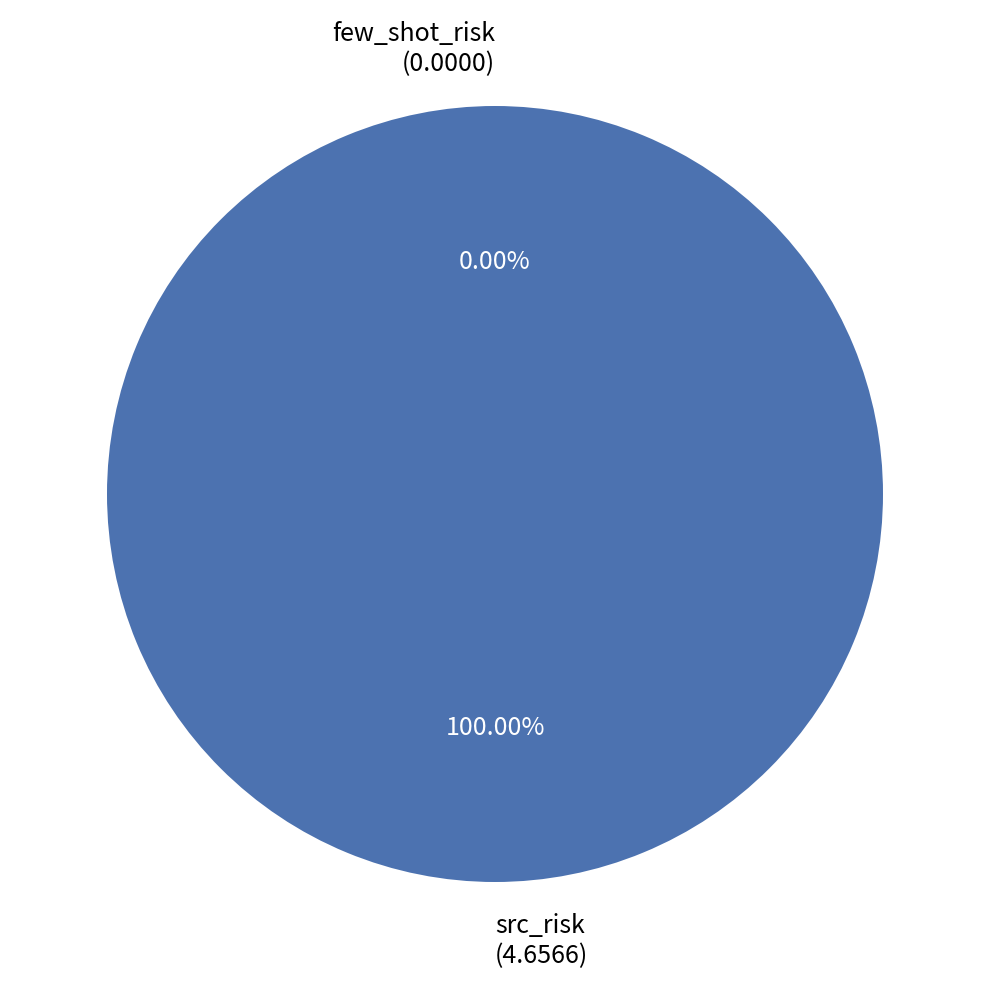

Which slice is the smallest?

few_shot_risk